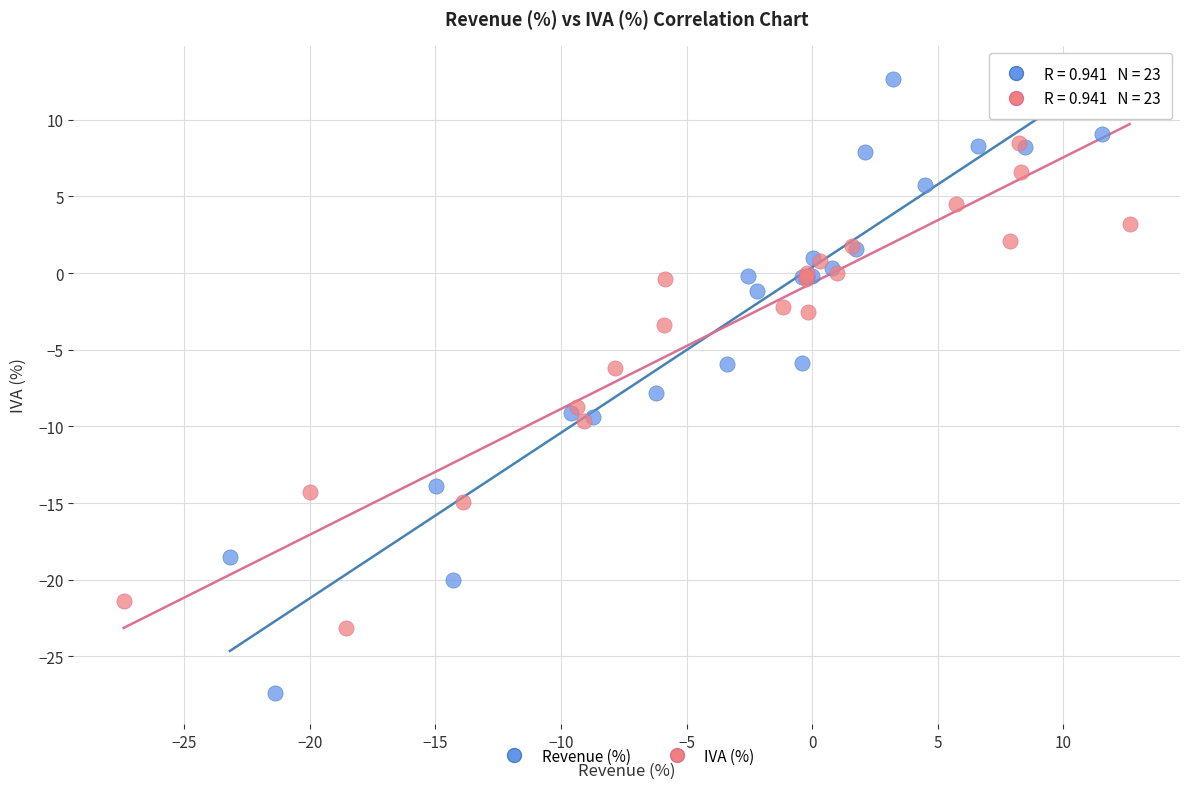

Which series contains the lowest Y value?

Revenue (%)